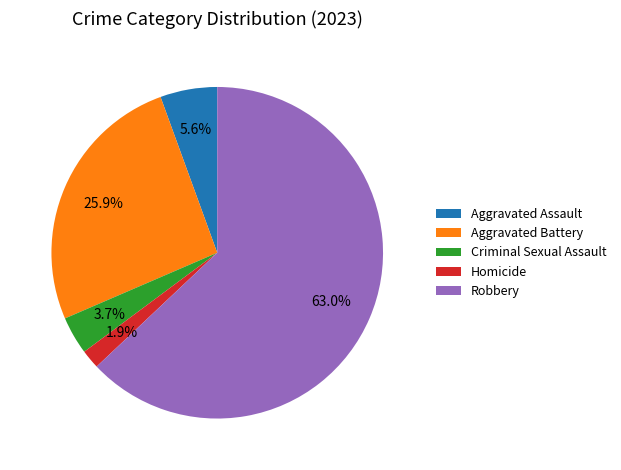

Is it true that Aggravated Battery is 15% of the pie?

False